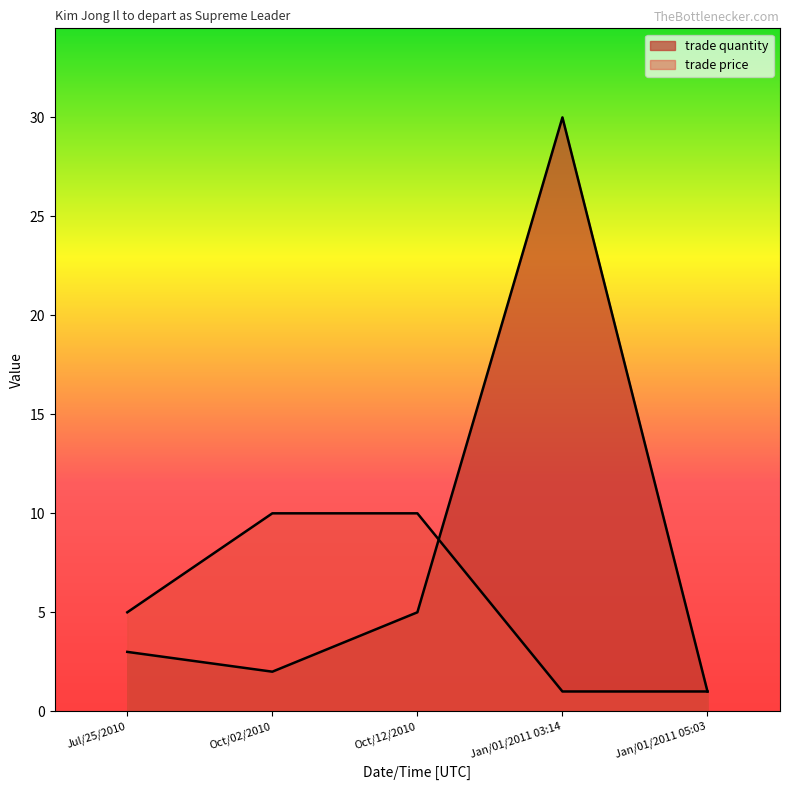

Reading left to right, list all the values displayed in this chart.

trade quantity: 3	2	5	30	1
trade price: 5	10	10	1	1